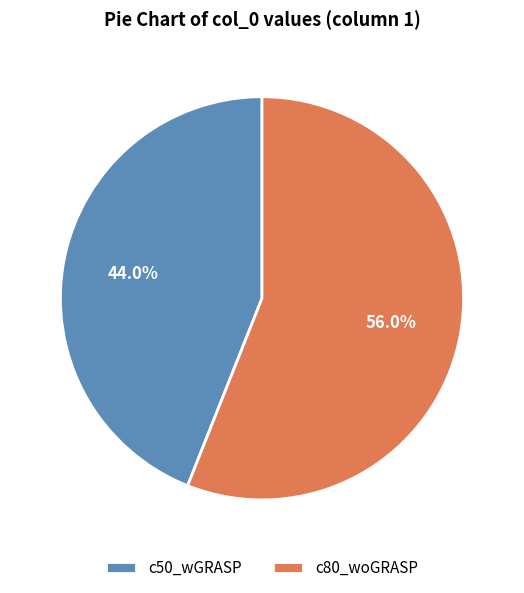

True or false: c50_wGRASP accounts for 54% of the total.

False